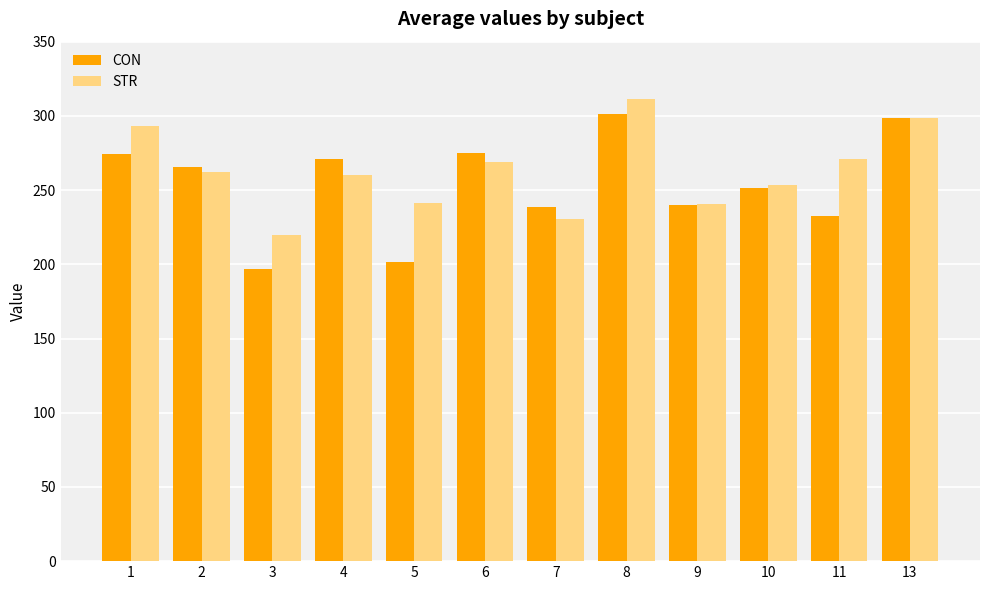

How many data points in CON are above 265?

6